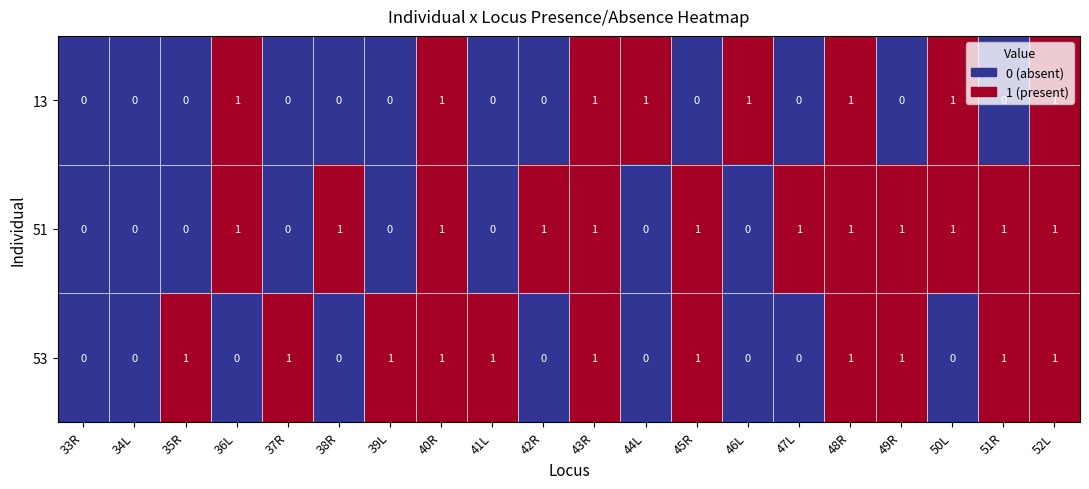

What is the greatest value displayed?

1